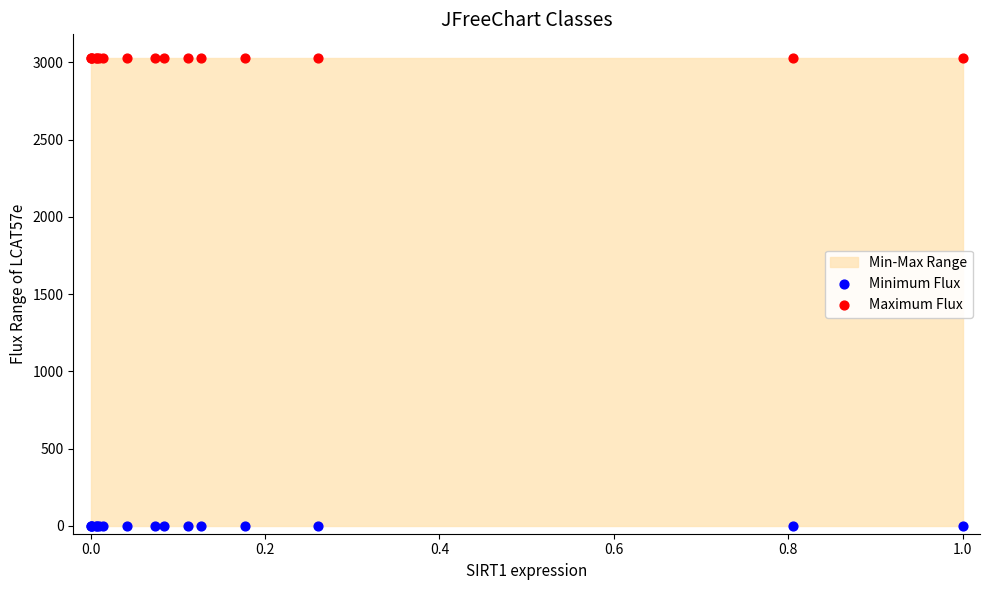

Which series reaches the minimum Y coordinate?

Minimum Flux